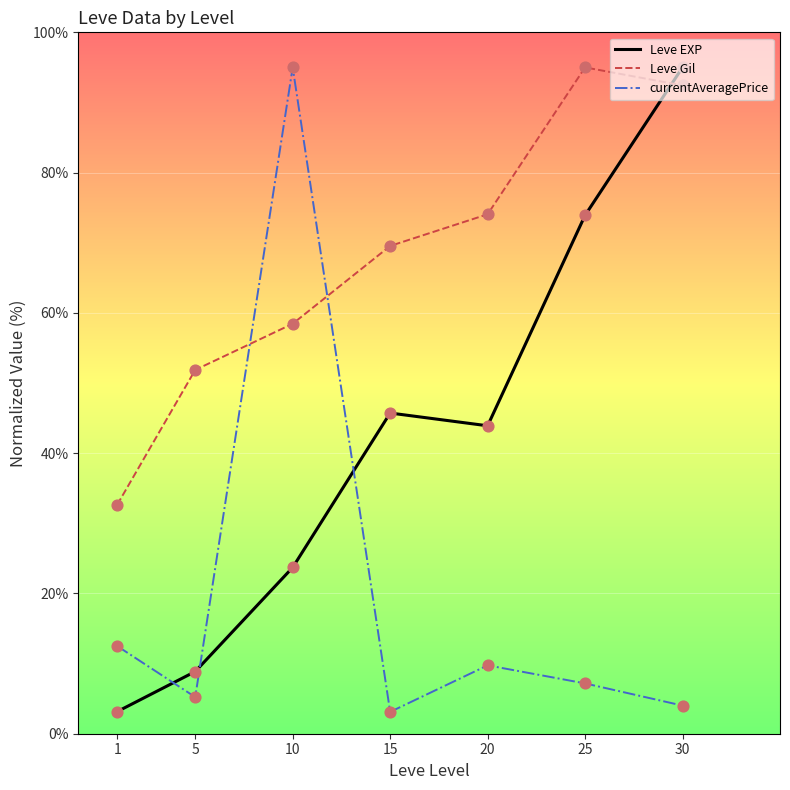

Is the value of currentAveragePrice at 30 greater than the value of Leve EXP at 30?

No